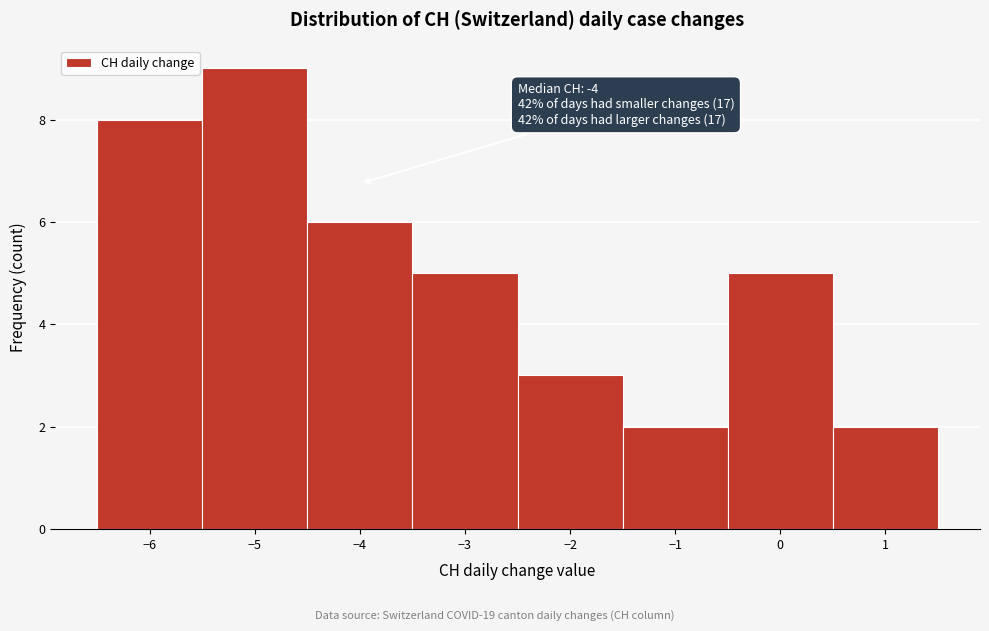

Which range on the x-axis has the tallest bar?

-5.5 to -4.5